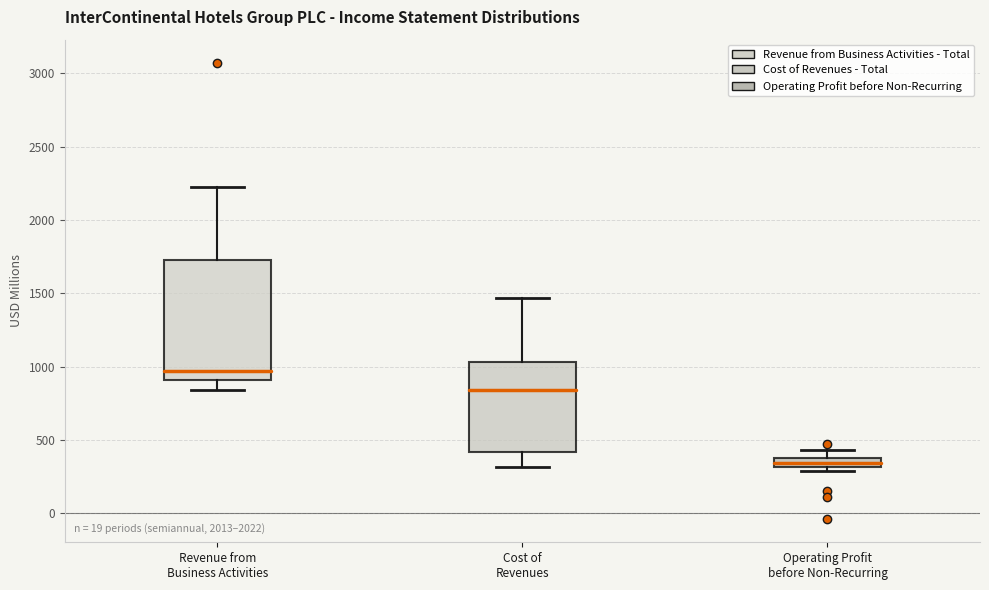

Which box has the highest median line?

Revenue from Business Activities